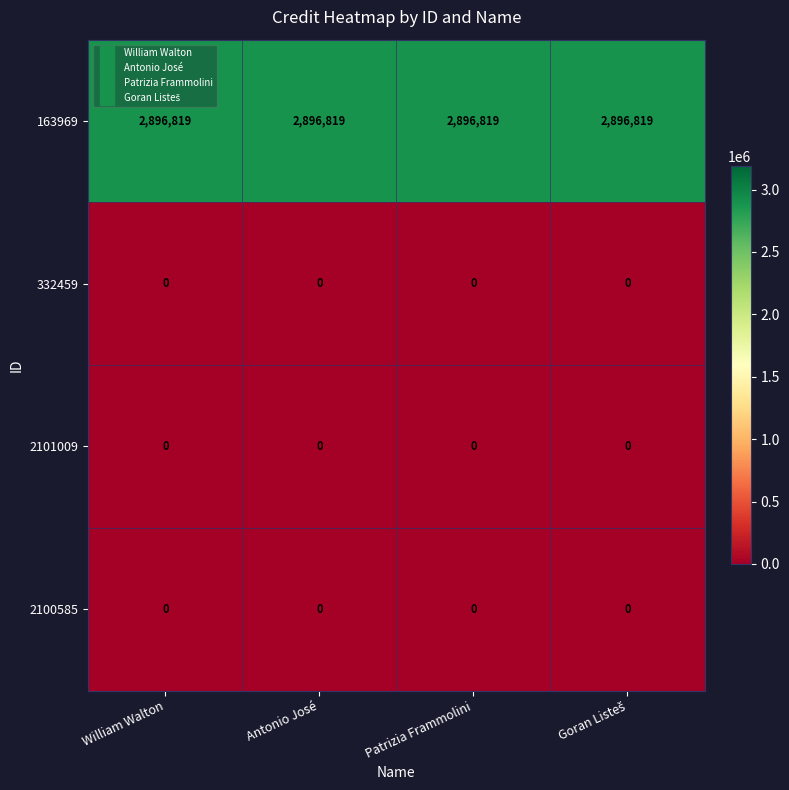

At how many categories does at least one series exceed 1656654?

4